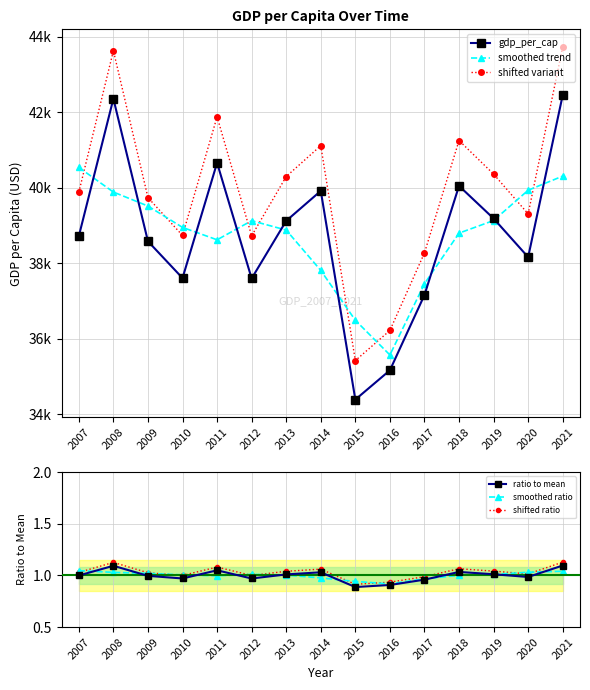

Reading left to right, list all the values displayed in this chart.

gdp_per_cap: 38715.4	42353.2	38578.9	37605.0	40656.4	37594.9	39120.0	39913.1	34388.8	35164.1	37157.1	40045.6	39182.5	38159.7	42450.2
smoothed trend: 40534.3	39882.5	39512.4	38946.8	38618.8	39123.8	38876.0	37807.3	36488.7	35570.0	37455.6	38795.1	39129.3	39930.8	40304.9
shifted variant: 39876.9	43623.8	39736.3	38733.2	41876.1	38722.8	40293.6	41110.5	35420.5	36219.0	38271.8	41246.9	40358.0	39304.5	43723.7
ratio to mean: 1.0	1.1	1.0	1.0	1.0	1.0	1.0	1.0	0.9	0.9	1.0	1.0	1.0	1.0	1.1
smoothed ratio: 1.0	1.0	1.0	1.0	1.0	1.0	1.0	1.0	0.9	0.9	1.0	1.0	1.0	1.0	1.0
shifted ratio: 1.0	1.1	1.0	1.0	1.1	1.0	1.0	1.1	0.9	0.9	1.0	1.1	1.0	1.0	1.1